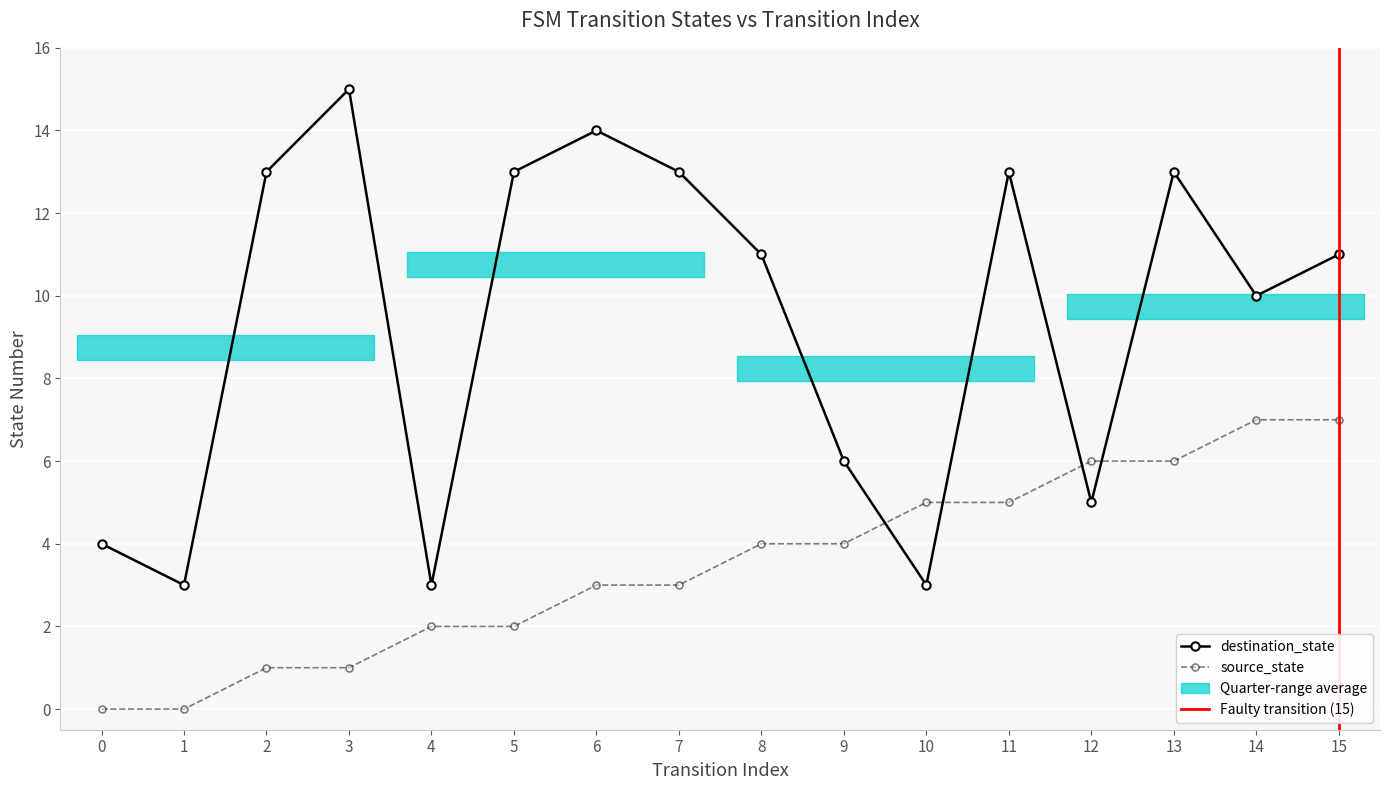

Which series has the largest range (max minus min)?

destination_state